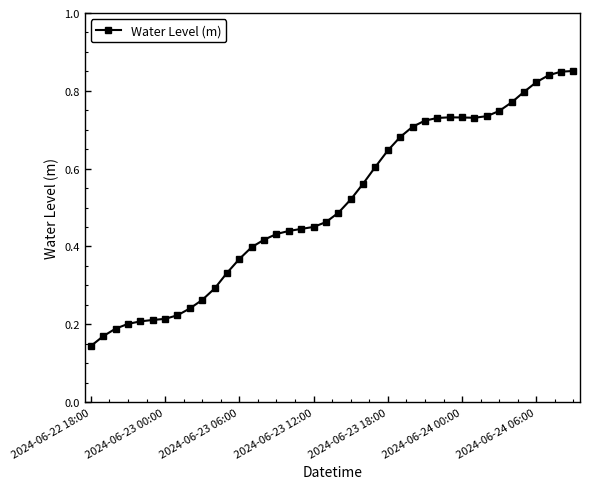

What is the sum of all values?

20.4